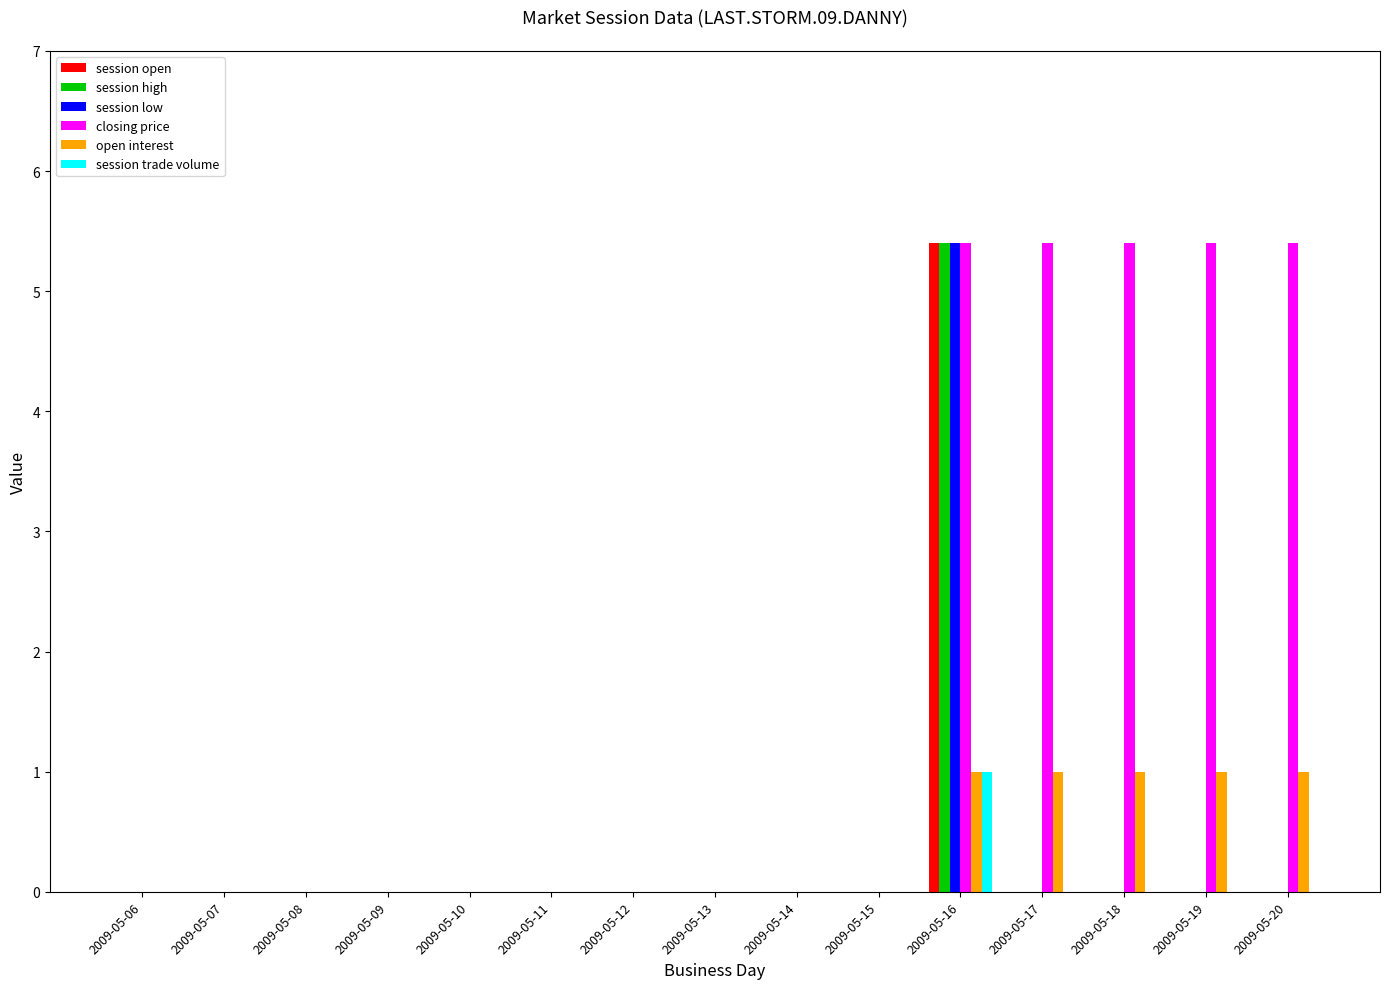

What is the greatest value displayed?

5.4